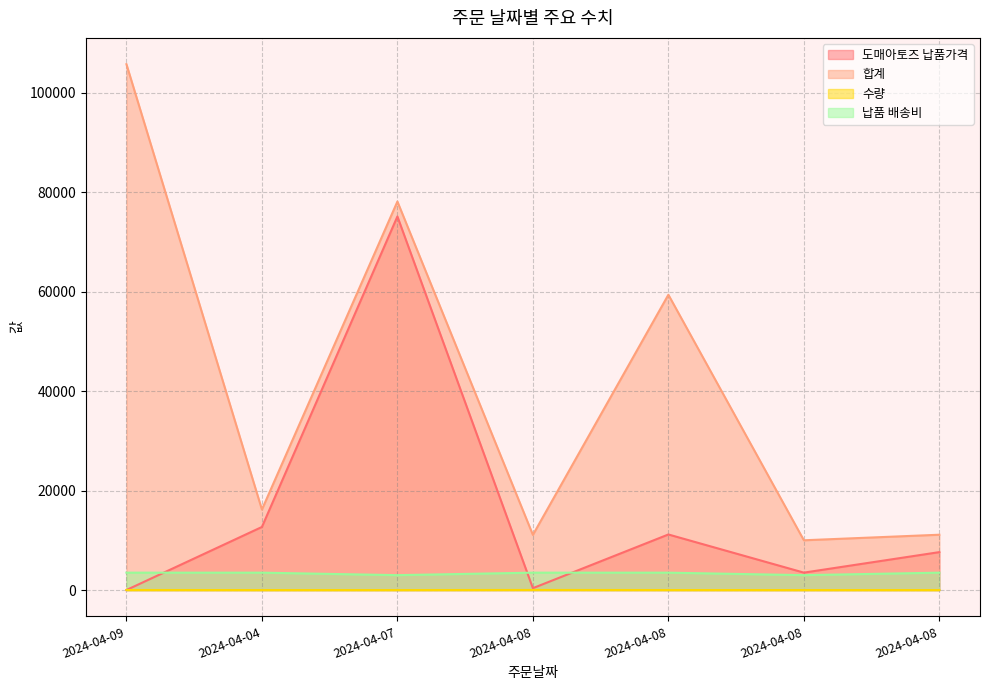

Which series has the largest total across all categories?

합계